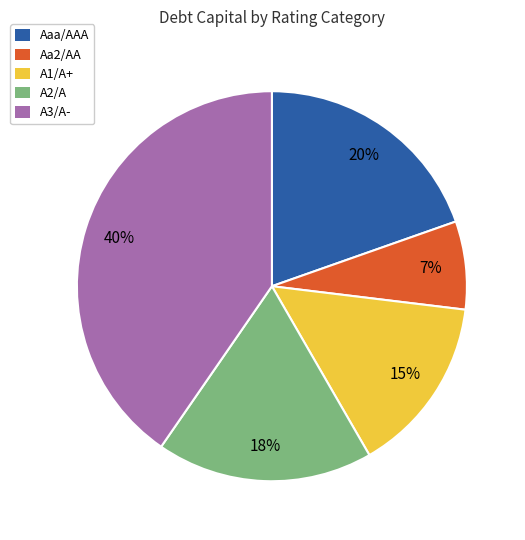

To the nearest percent, what is the average slice percentage?

20%